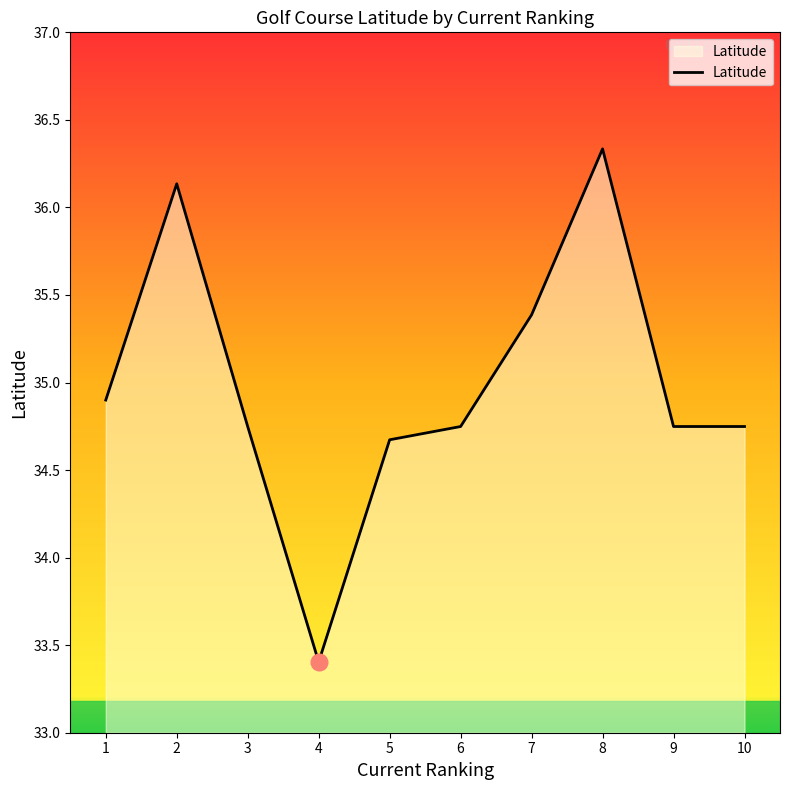

What is the approximate value at 1?

34.9